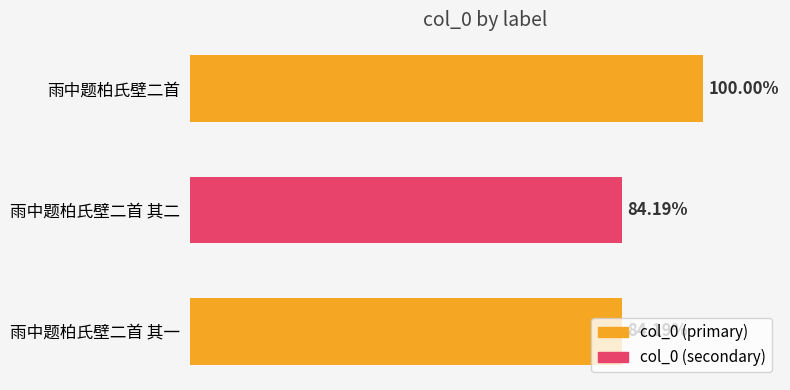

Are the bars horizontal?

Yes